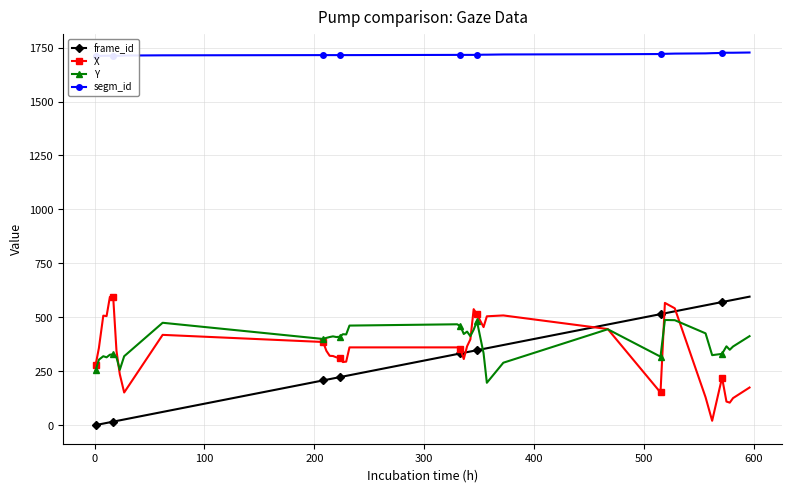

True or false: Y has more than 1 interior local peaks.

True